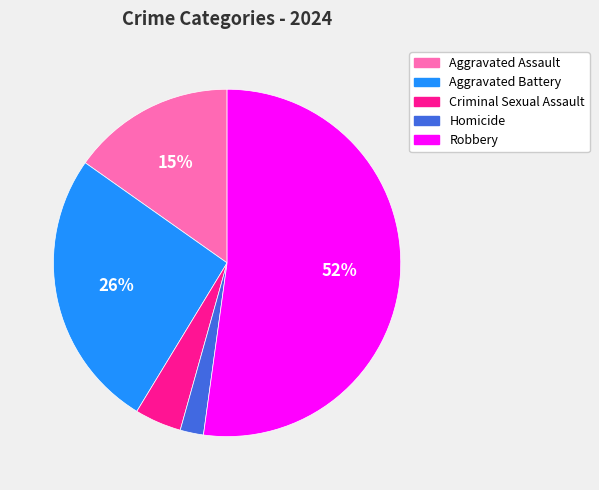

To the nearest percent, what portion does Aggravated Battery represent?

26%